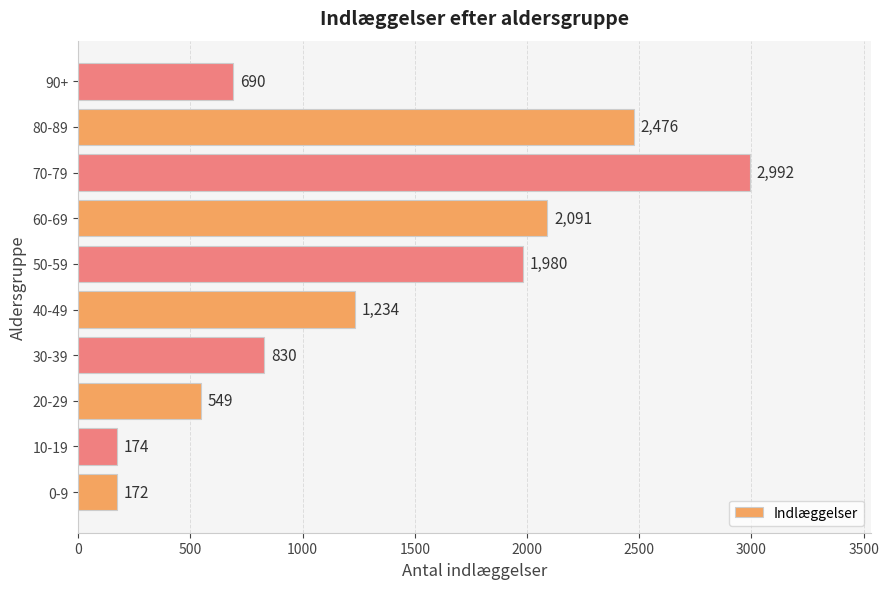

Reading top to bottom, list all the values displayed in this chart.

690	2476	2992	2091	1980	1234	830	549	174	172